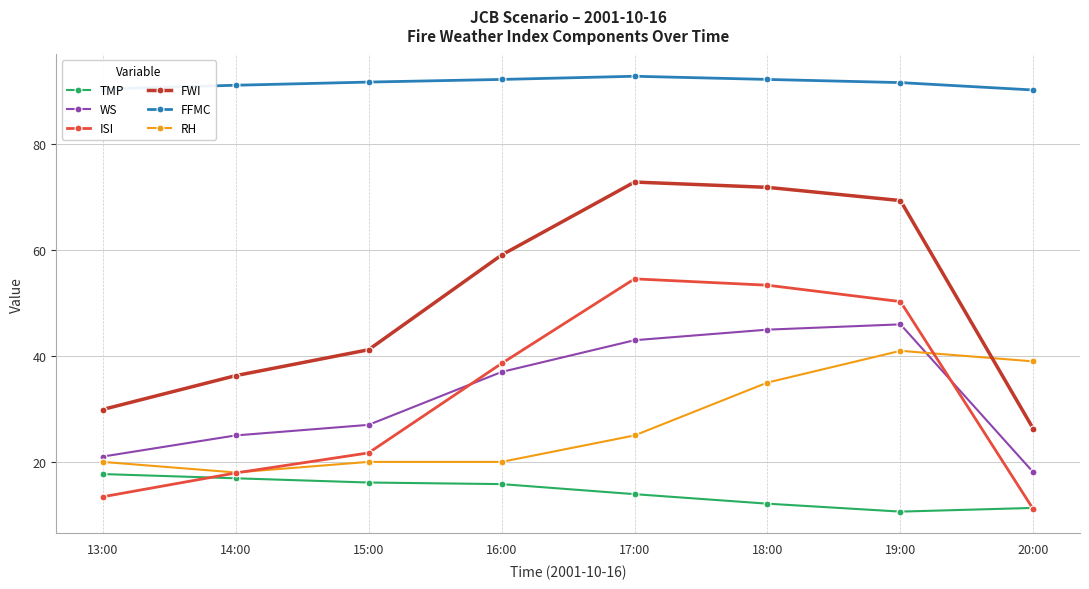

What is the label of the 8th point from the right?

13:00